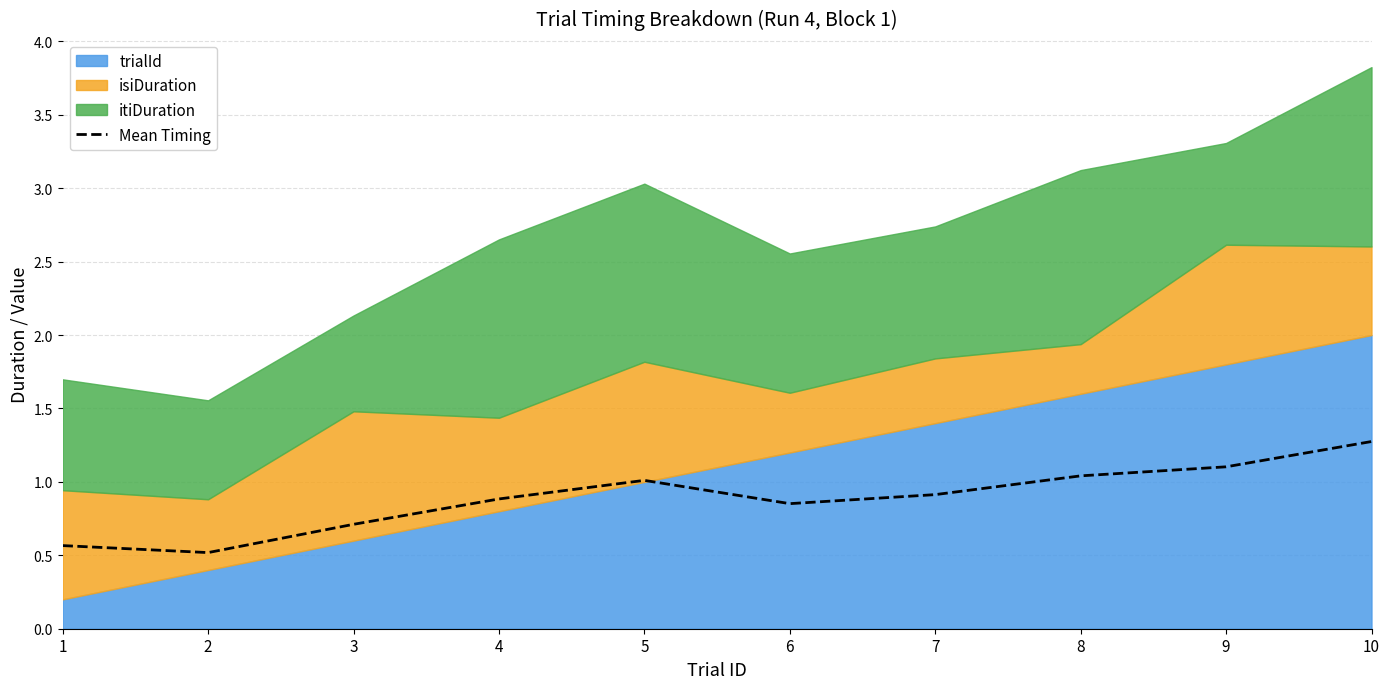

Approximately how many times larger is the value at 7 compared to 8?

0.9